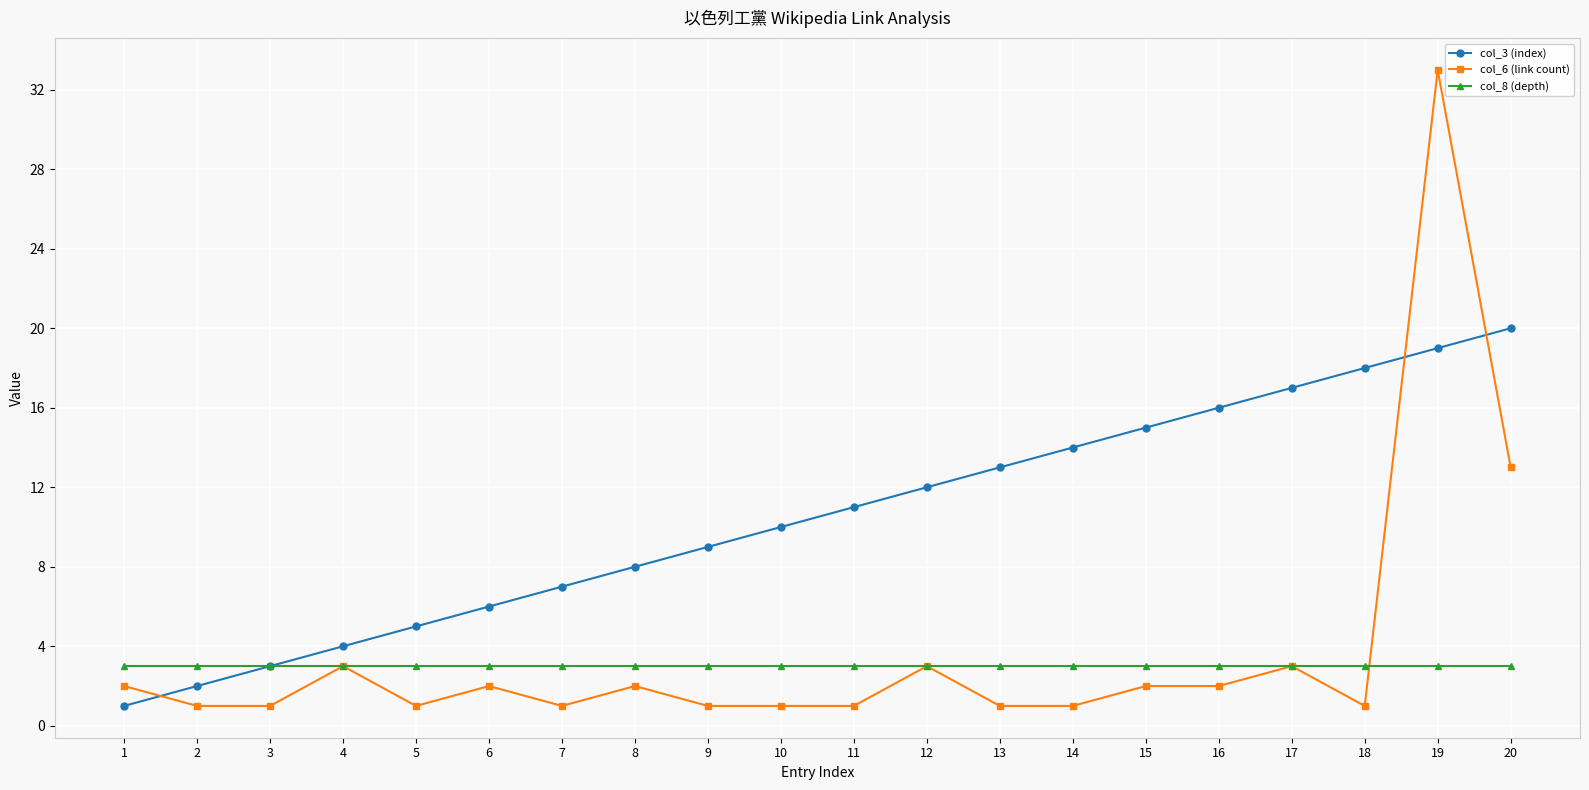

Which series changed the most between 13 and 19?

col_6 (link count)